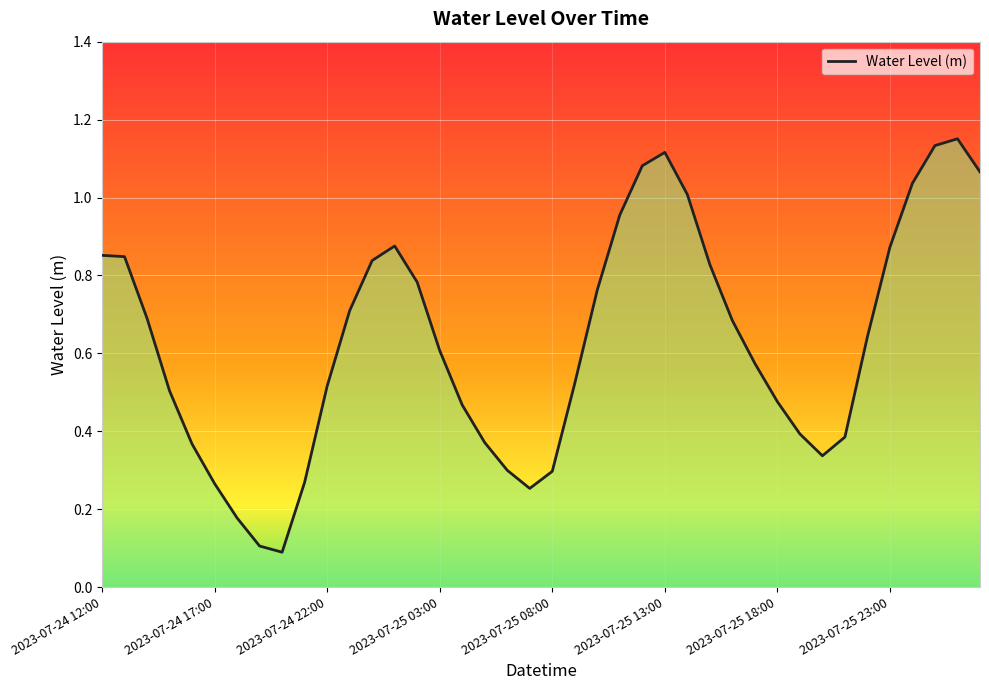

Does the chart have visible grid lines?

Yes